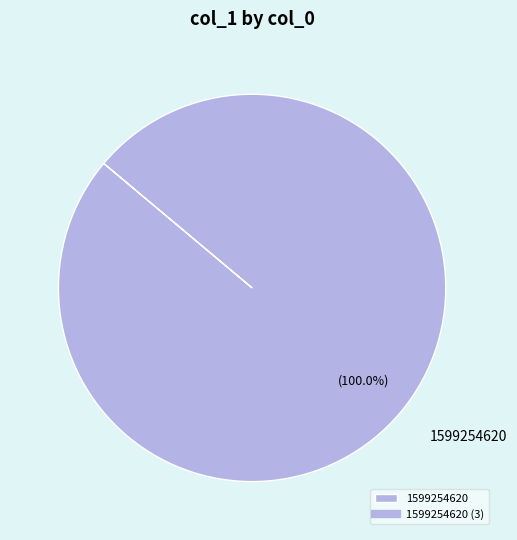

How many segments does this pie chart have?

1